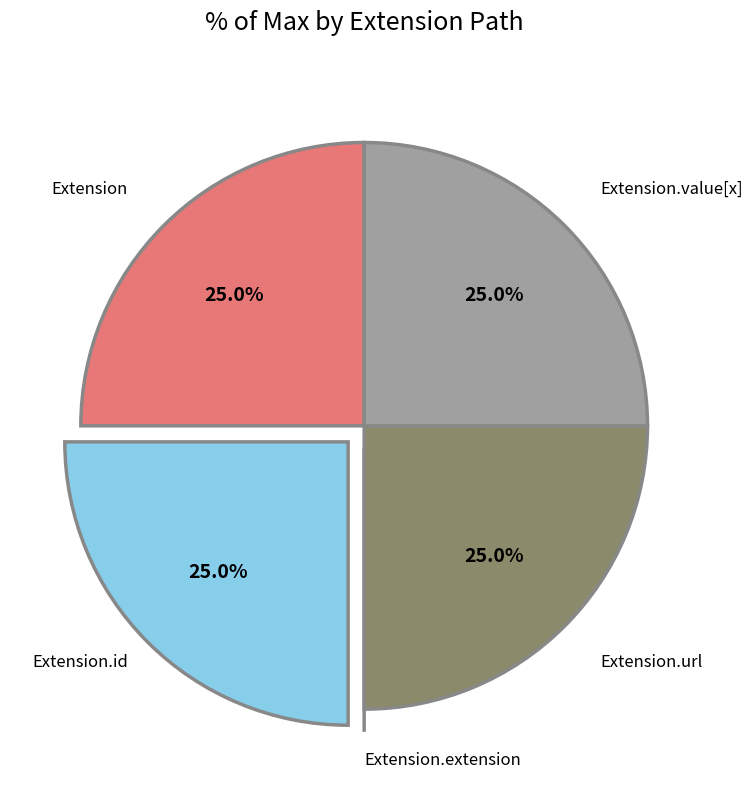

To the nearest percent, what is the average slice percentage?

20%